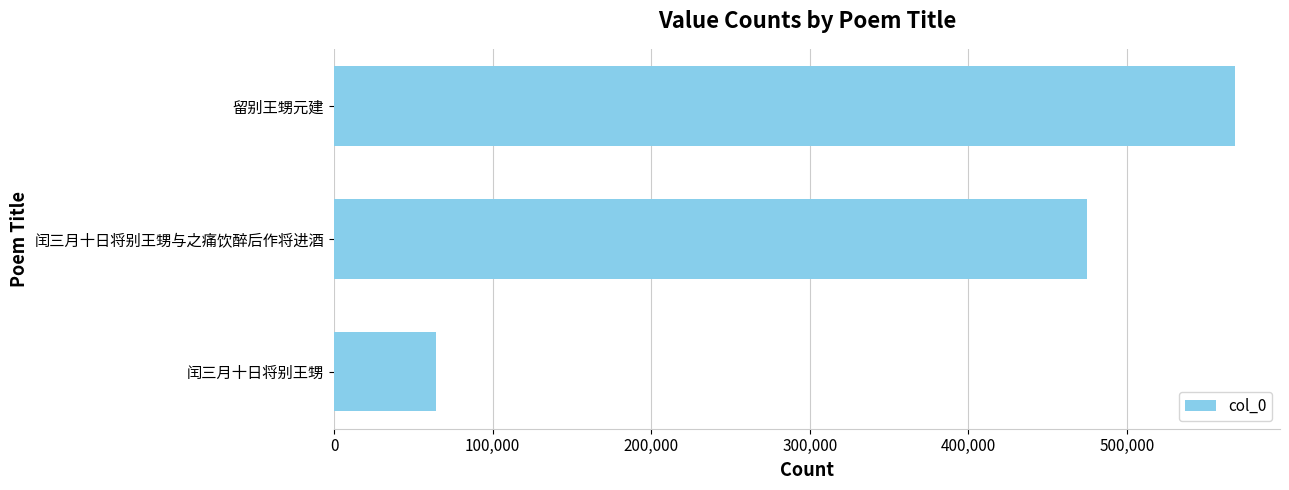

At which label is the value closest to 316223?

闰三月十日将别王甥与之痛饮醉后作将进酒